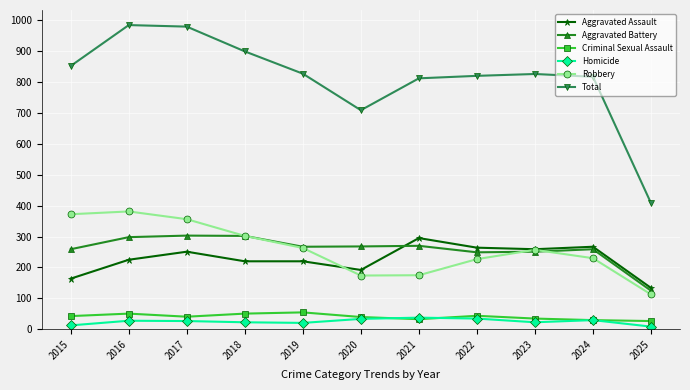

Is it true that Aggravated Assault equals 220 at 2018?

True